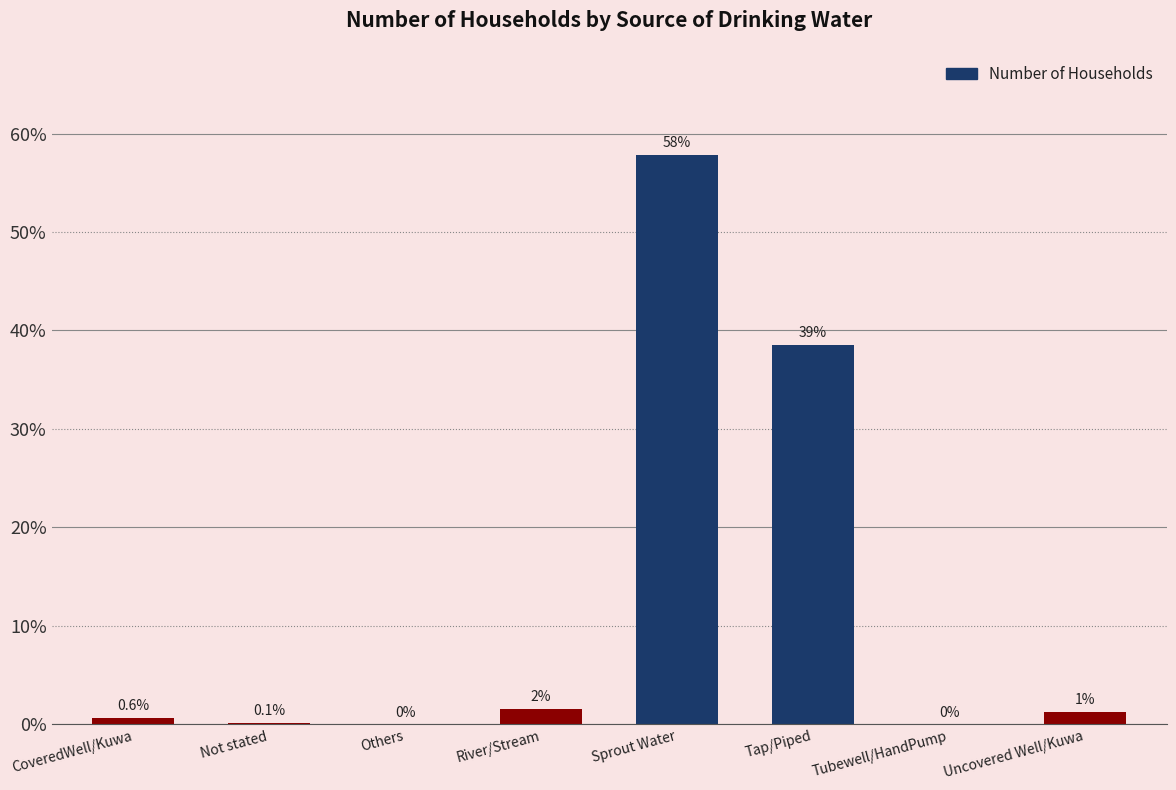

How many bars are there in total?

8